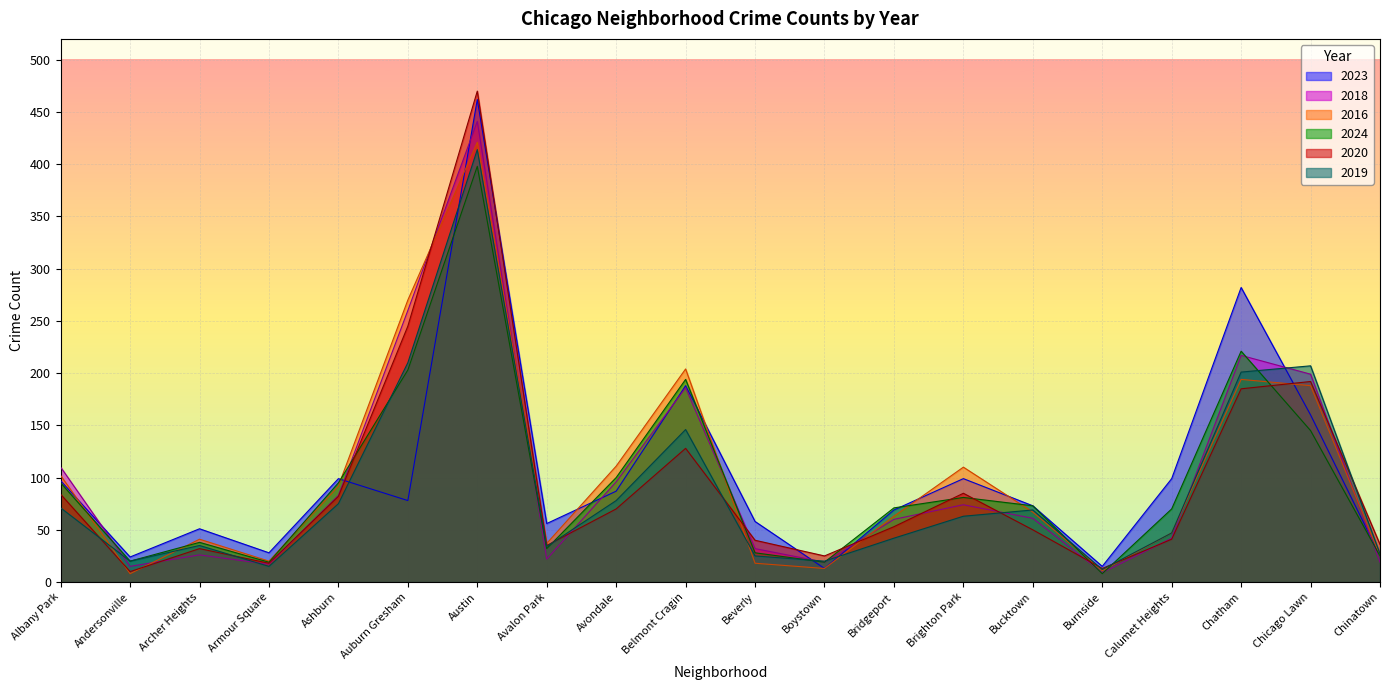

Which series has the largest total across all categories?

2023